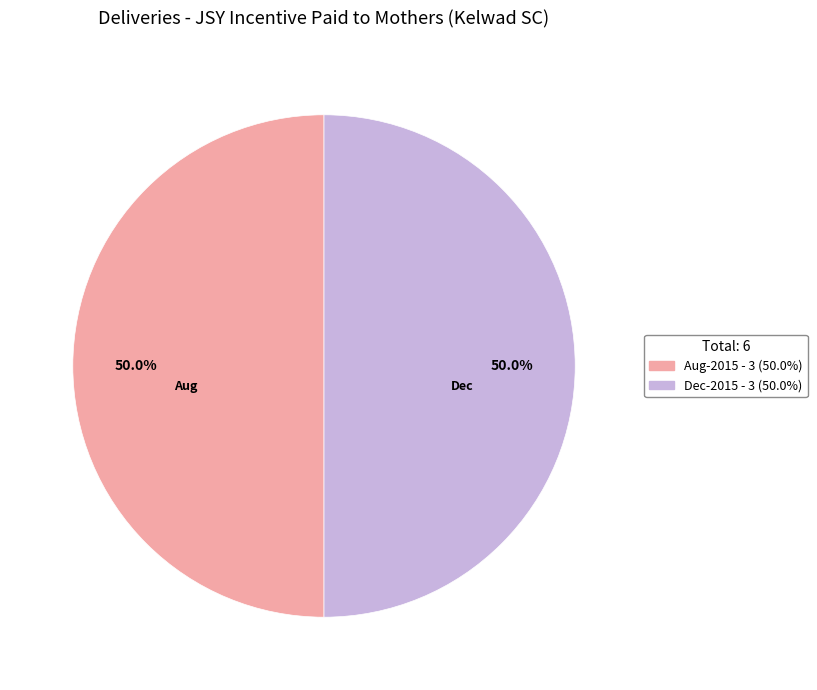

What is the largest slice in the pie chart?

Aug-2015